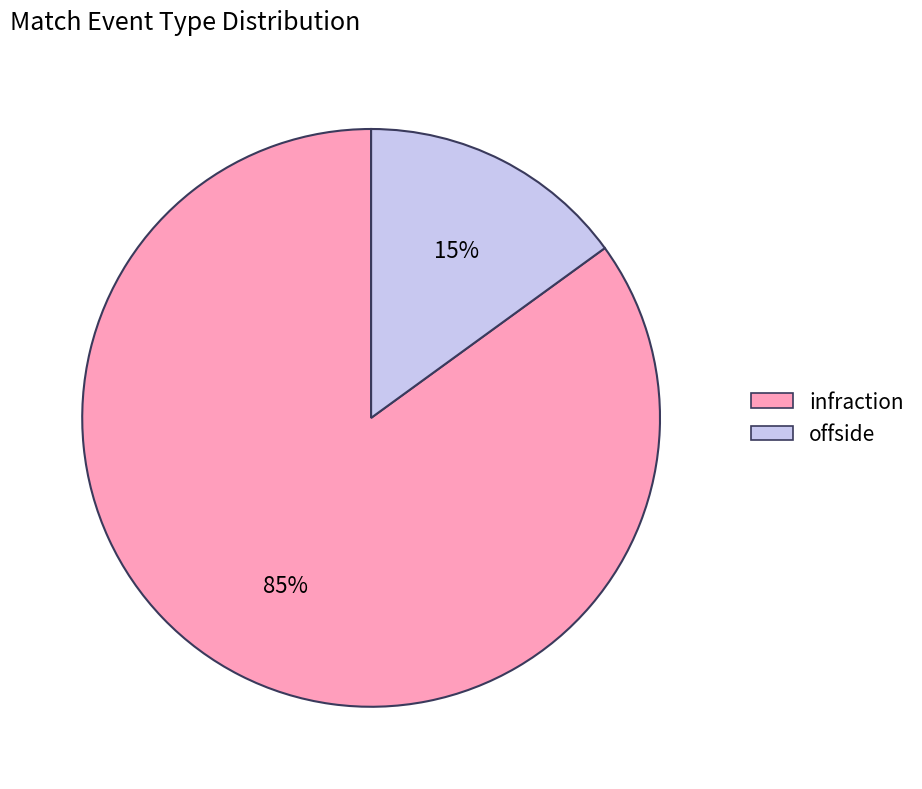

Does offside account for over 50% of the chart?

No